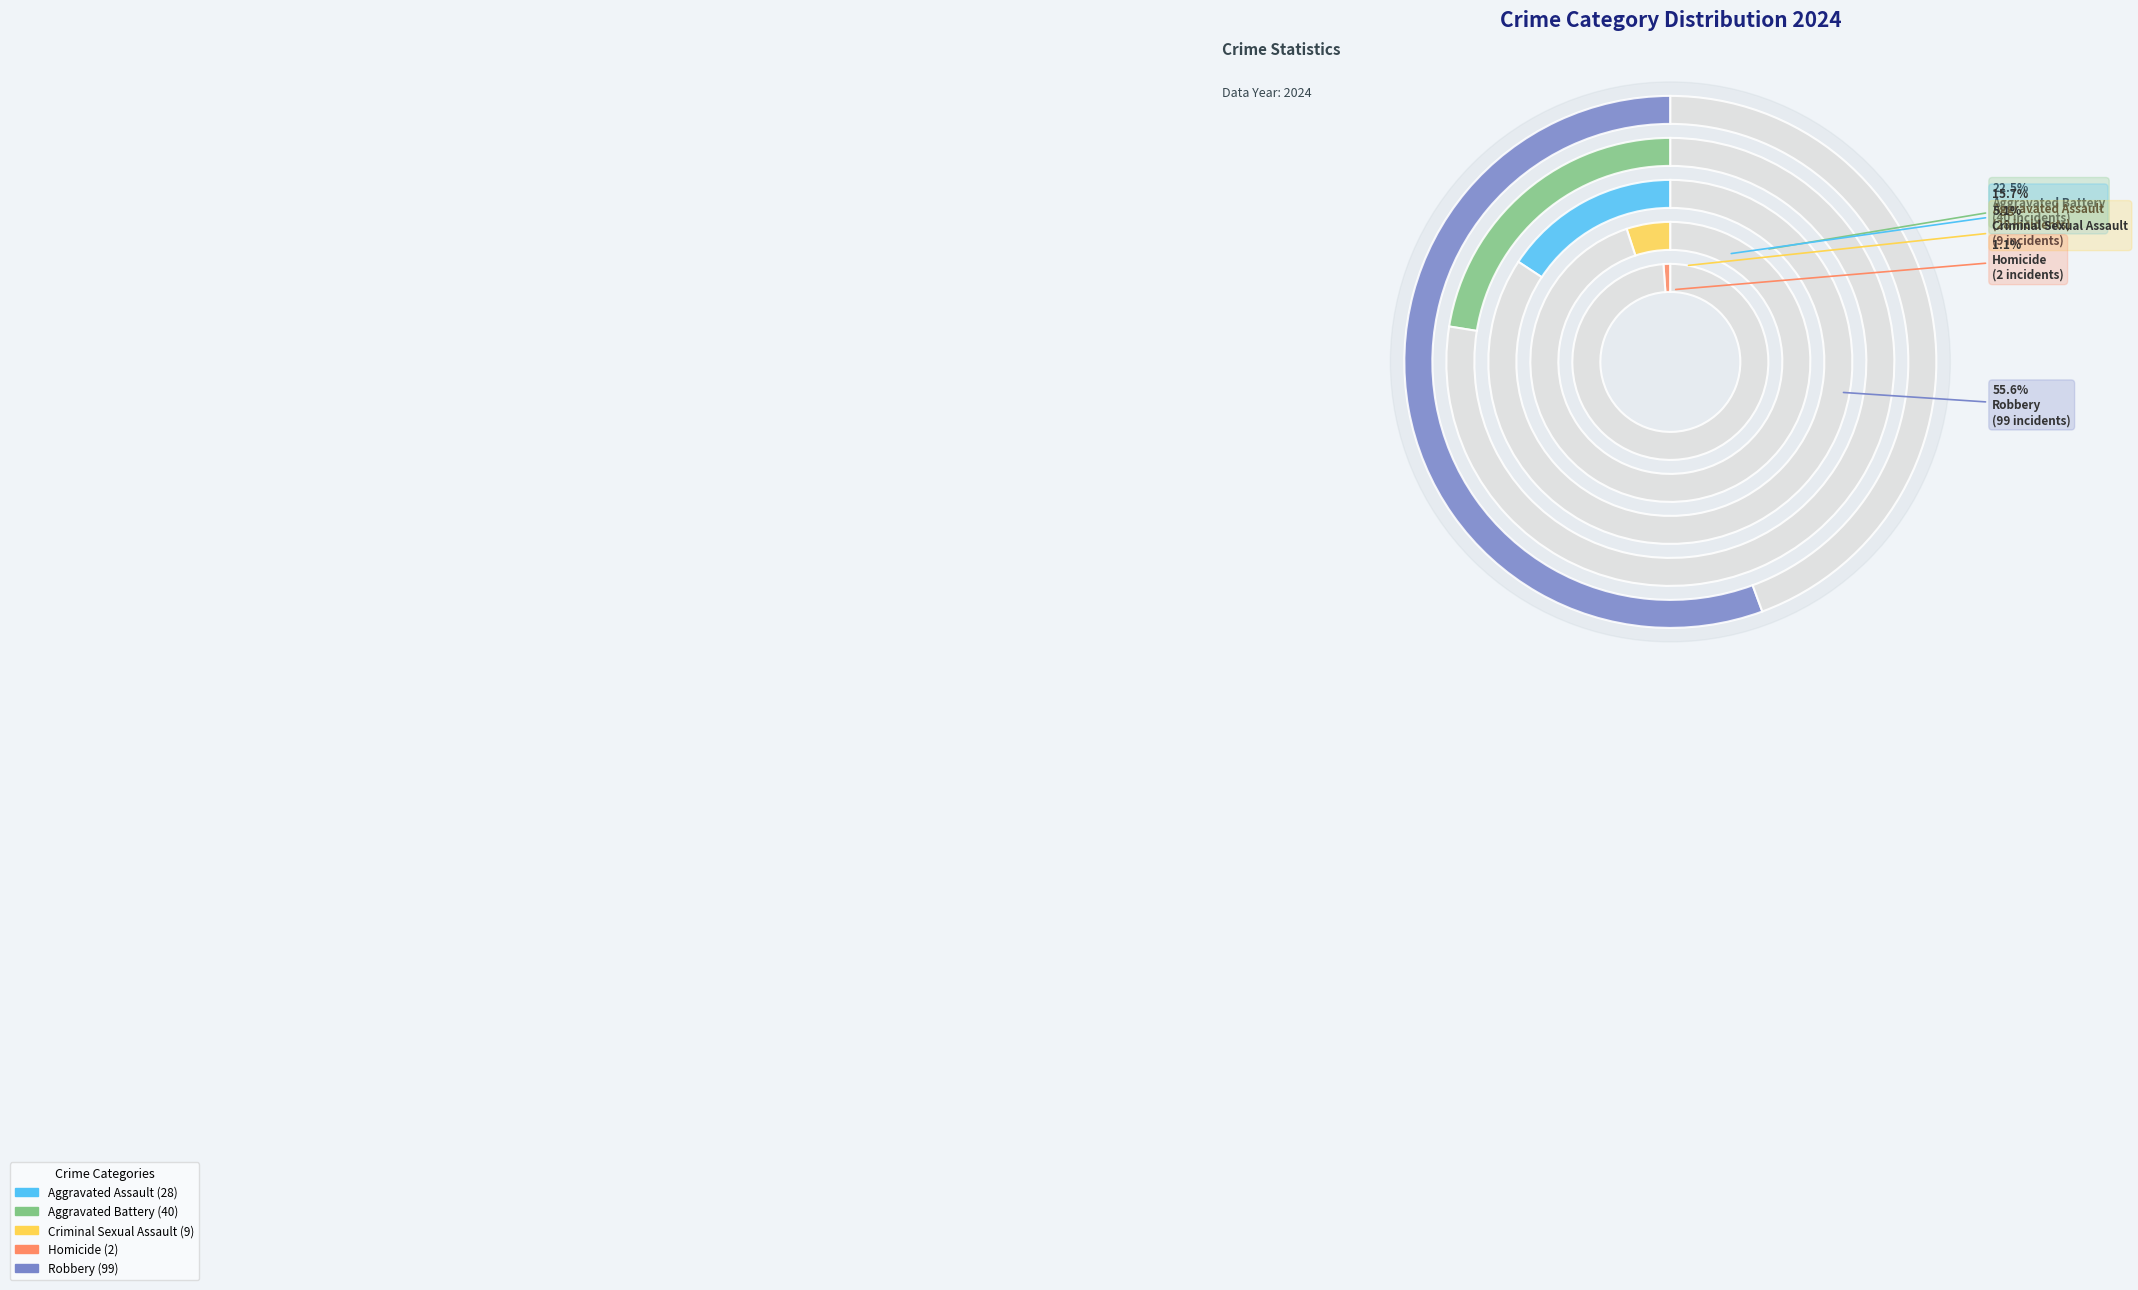

What percentage is NOT represented by Robbery?

44.4%